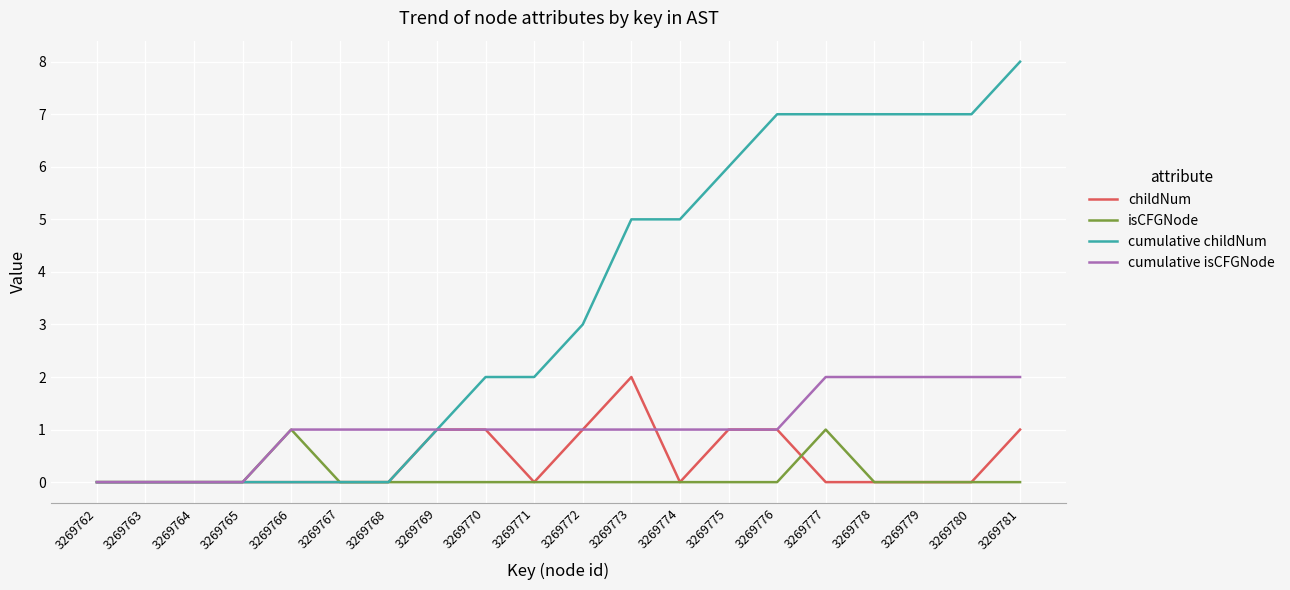

What is the difference between the maximum and minimum values in the cumulative childNum series?

8